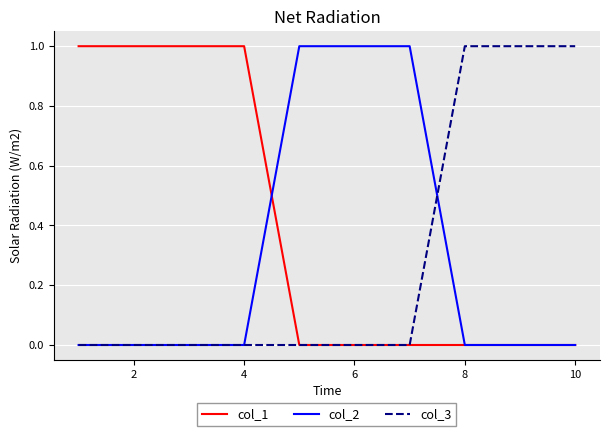

What is the maximum value for col_3?

1